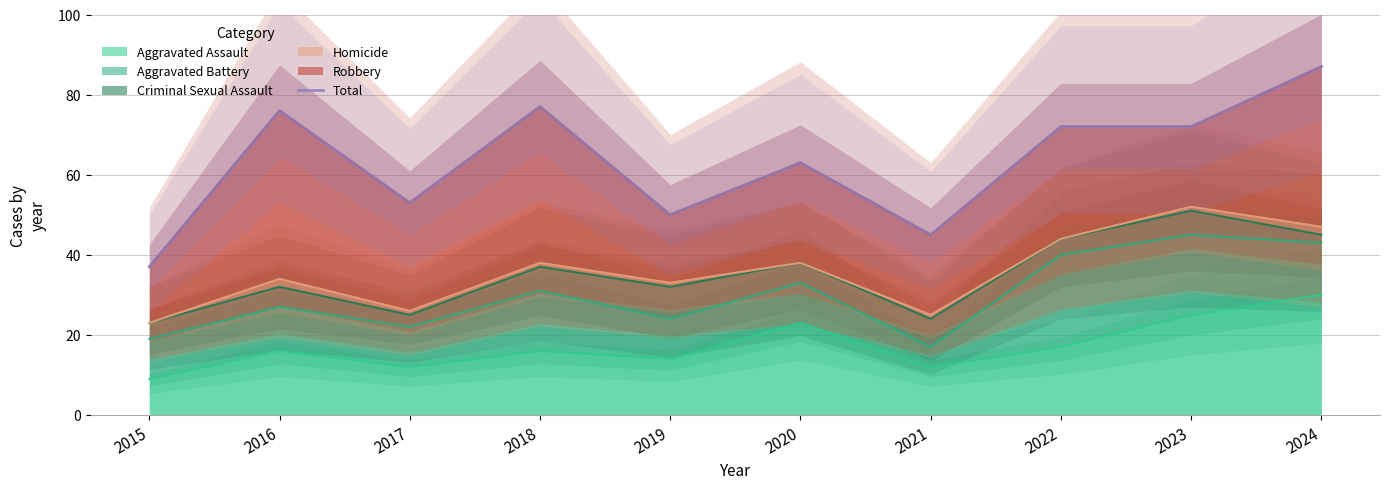

Which category has the highest value across all series?

2024